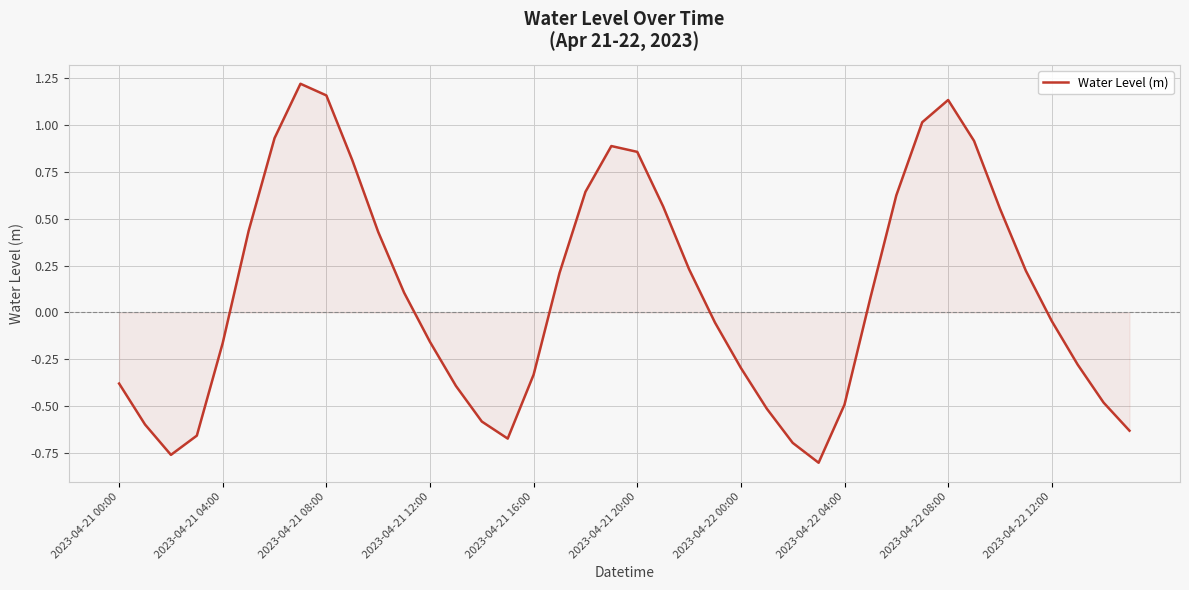

What is the difference between the maximum and minimum values?

2.0